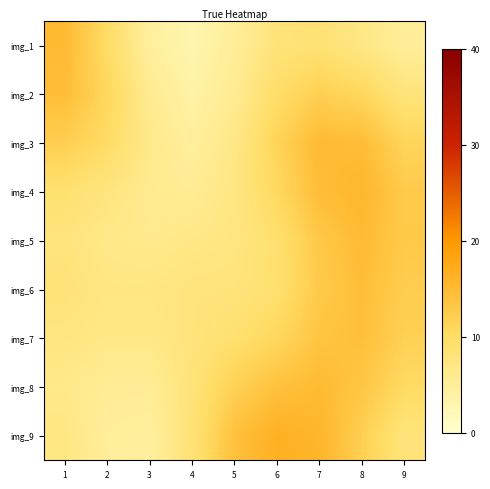

Reading right to left, extract all data points from this chart.

img_1: 9=5.0	8=7.0	7=8.6	6=8.1	5=5.1	4=2.8	3=4.6	2=10.0	1=15.0
img_2: 9=8.0	8=10.8	7=11.9	6=9.8	5=5.8	4=3.6	3=5.8	2=10.8	1=14.6
img_3: 9=11.2	8=14.7	7=15.1	6=11.4	5=6.9	4=4.7	3=6.4	2=10.0	1=12.2
img_4: 9=12.7	8=15.6	7=14.6	6=10.6	5=7.3	4=5.7	3=6.0	2=7.7	1=8.9
img_5: 9=12.9	8=14.9	7=13.1	6=9.2	5=7.4	4=6.9	3=6.3	2=6.7	1=7.8
img_6: 9=12.4	8=14.5	7=12.8	6=9.2	5=7.9	4=7.9	3=7.2	2=7.3	1=8.2
img_7: 9=11.8	8=14.3	7=13.6	6=10.8	5=9.1	4=8.0	3=6.9	2=6.9	1=7.5
img_8: 9=10.3	8=13.4	7=15.0	6=14.0	5=11.8	4=8.2	3=5.5	2=5.5	1=6.5
img_9: 9=8.0	8=11.9	7=15.7	6=16.6	5=14.1	4=8.6	3=4.6	2=5.0	1=7.1